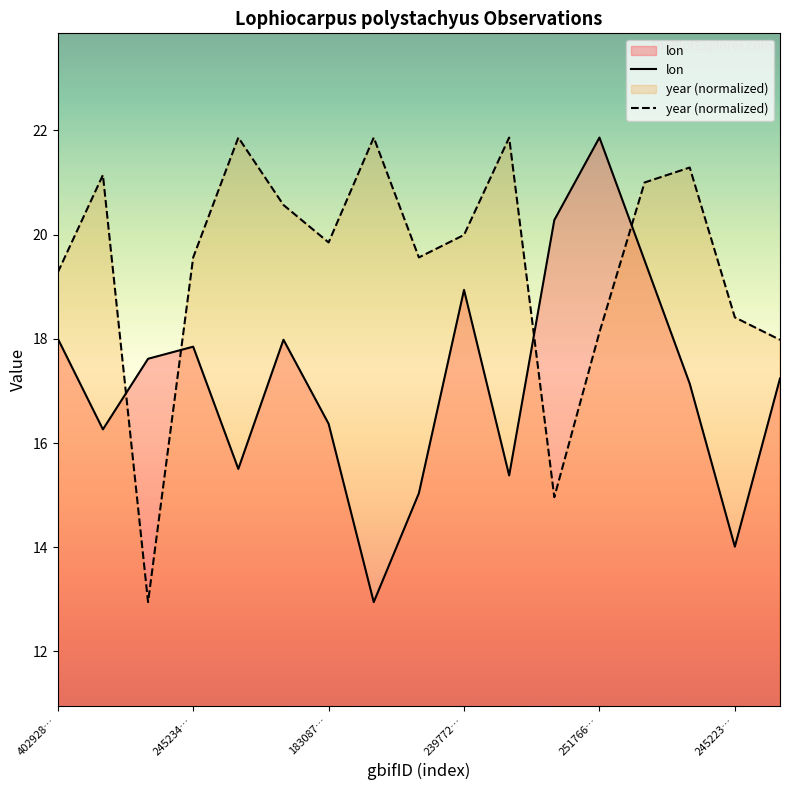

How many data points in lon are above 17?

10